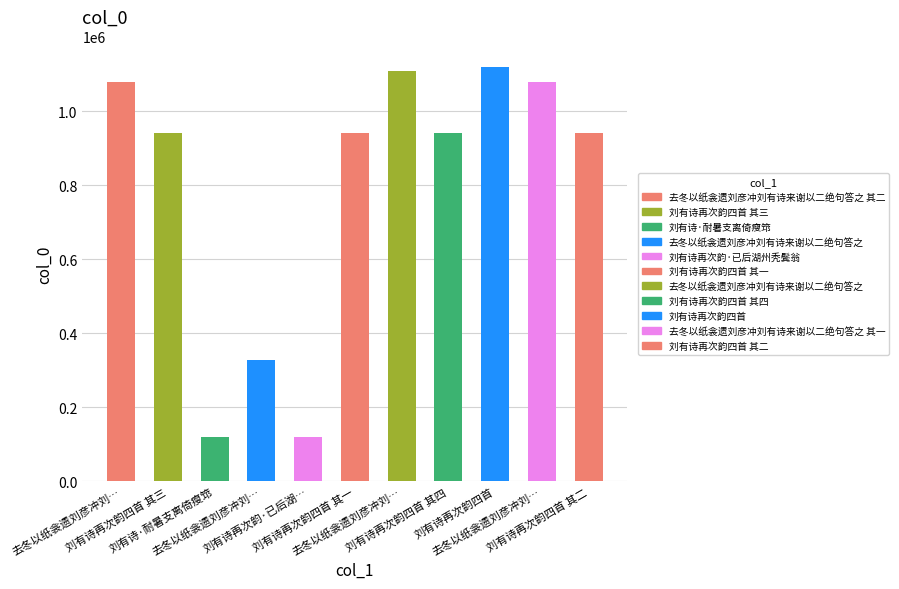

Reading left to right, transcribe all the data shown in this chart.

1080458	942401	120390	328682	119542	942403	1110014	942400	1119524	1080457	942402